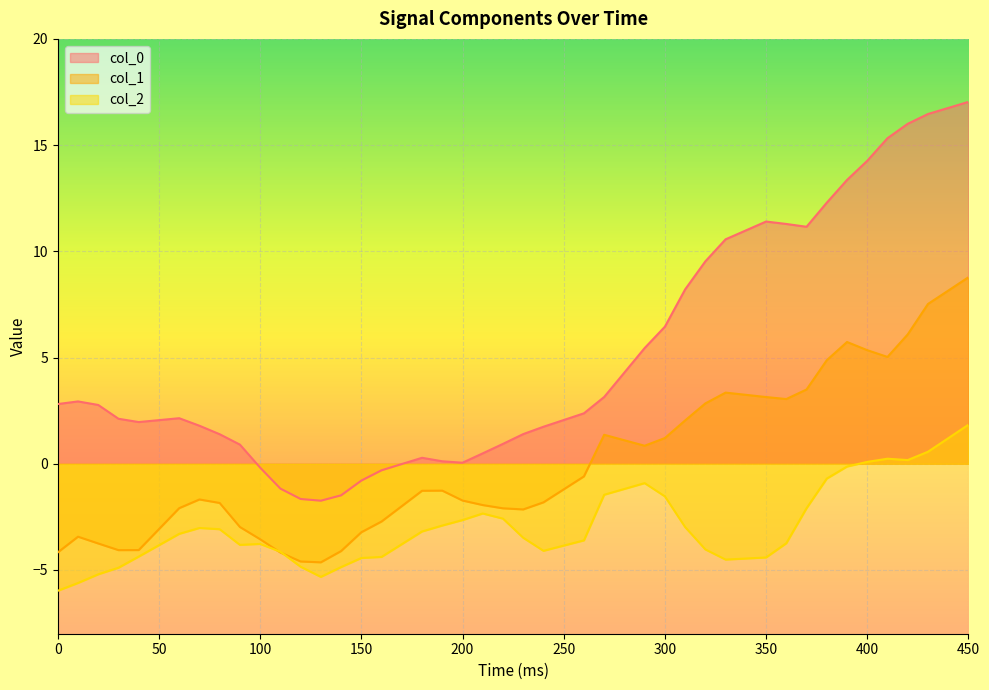

List the series in order of their peak value, lowest first.

col_2, col_1, col_0